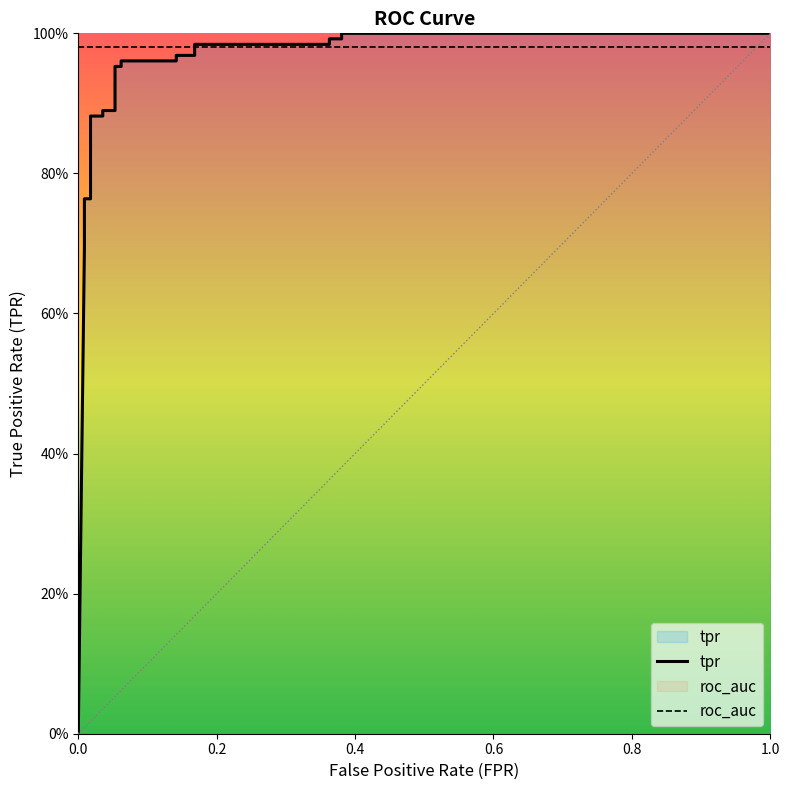

How many data points in tpr are above 0?

20